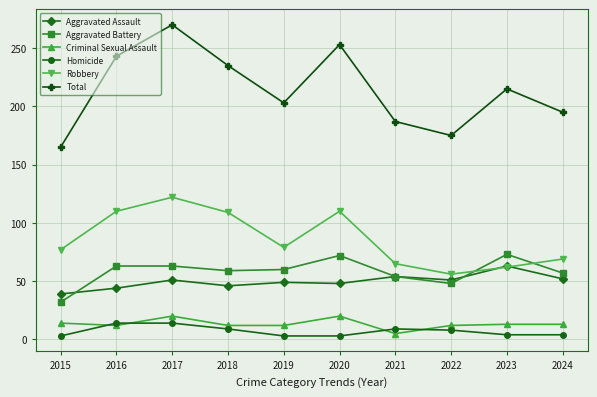

Does the chart display data point markers on the line(s)?

Yes